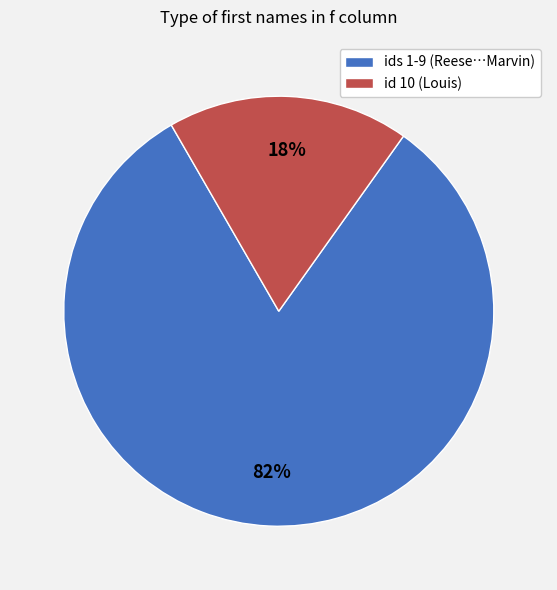

Is there a majority slice in this chart?

Yes